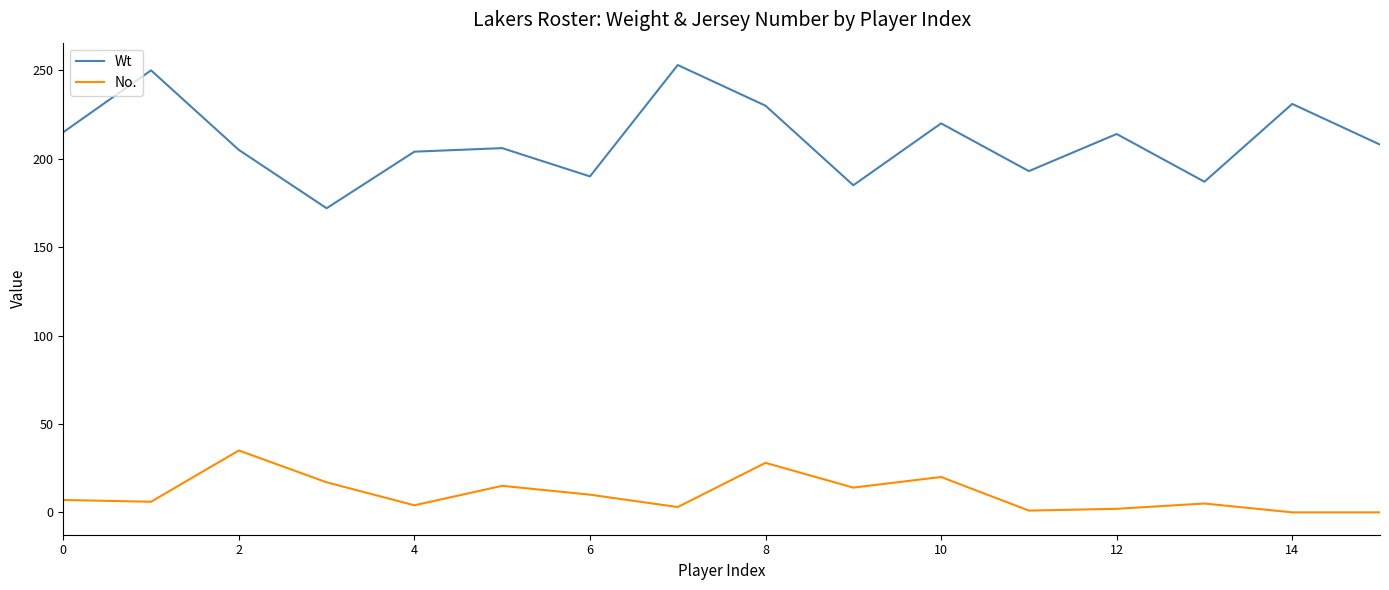

Which series has the largest range (max minus min)?

Wt